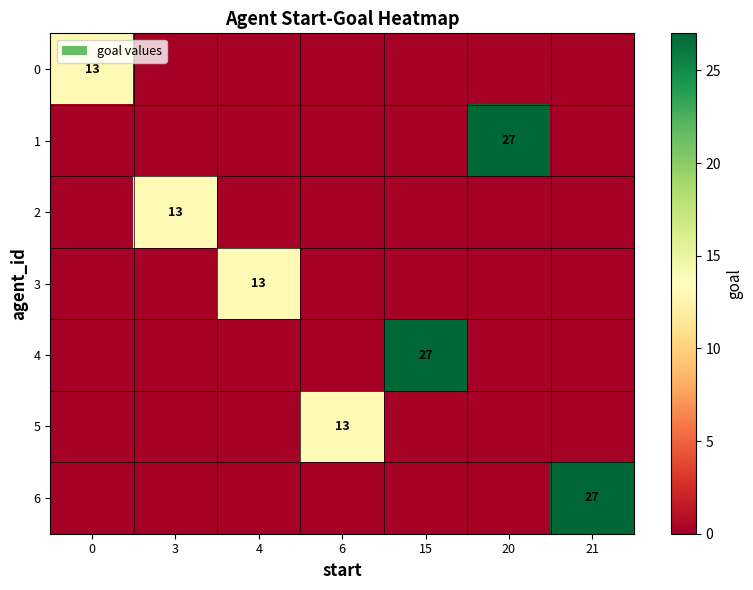

Which label corresponds to the smallest value in the chart?

3